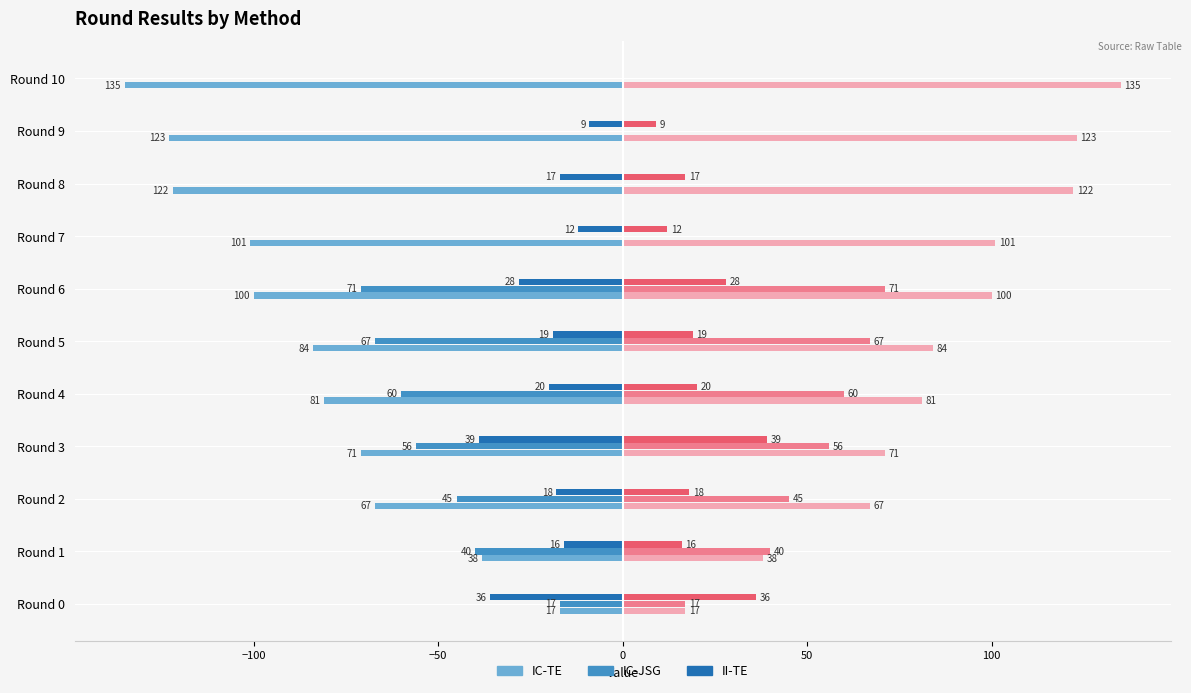

Which category has the highest value across all series?

Round 10